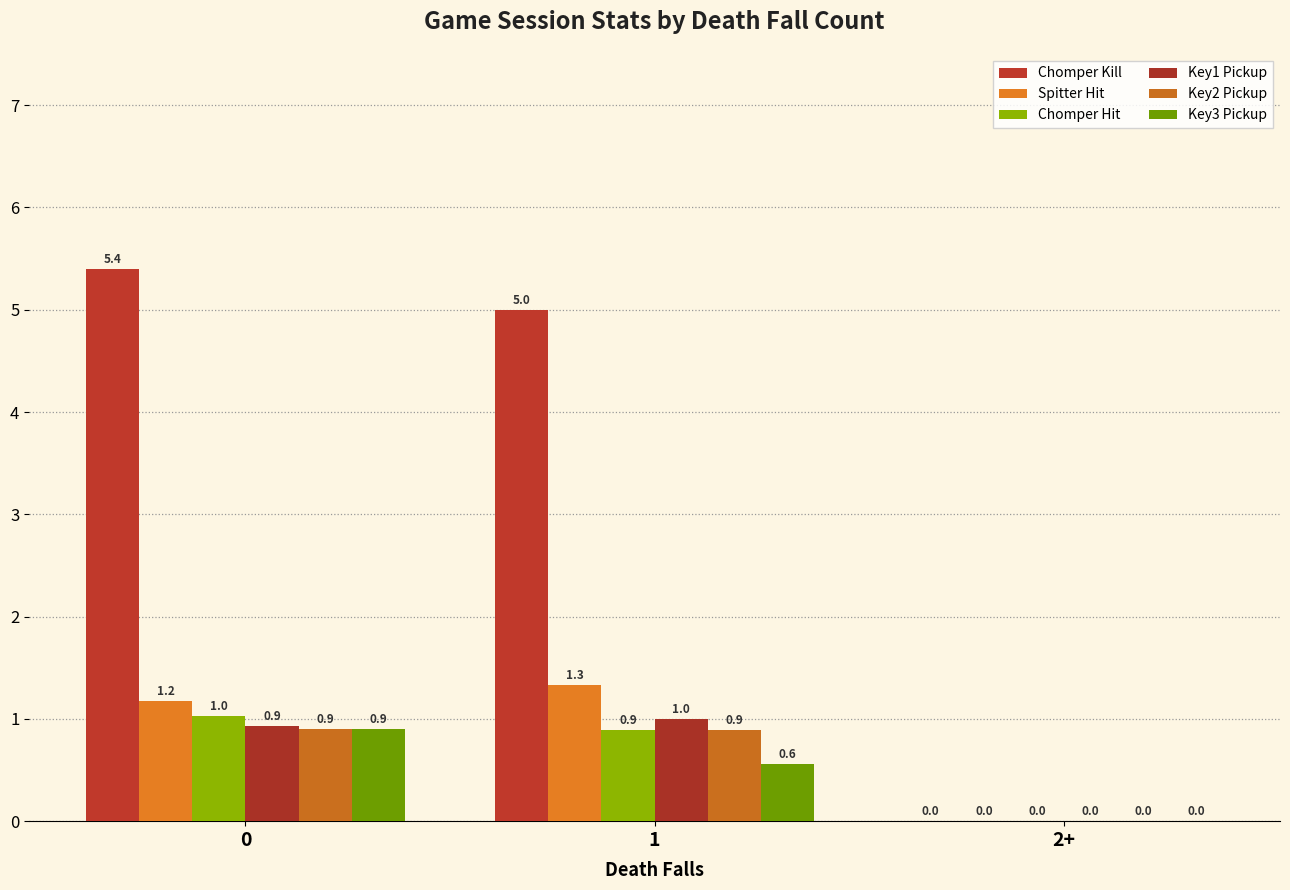

Are the bars grouped side by side (vs. stacked)?

Yes